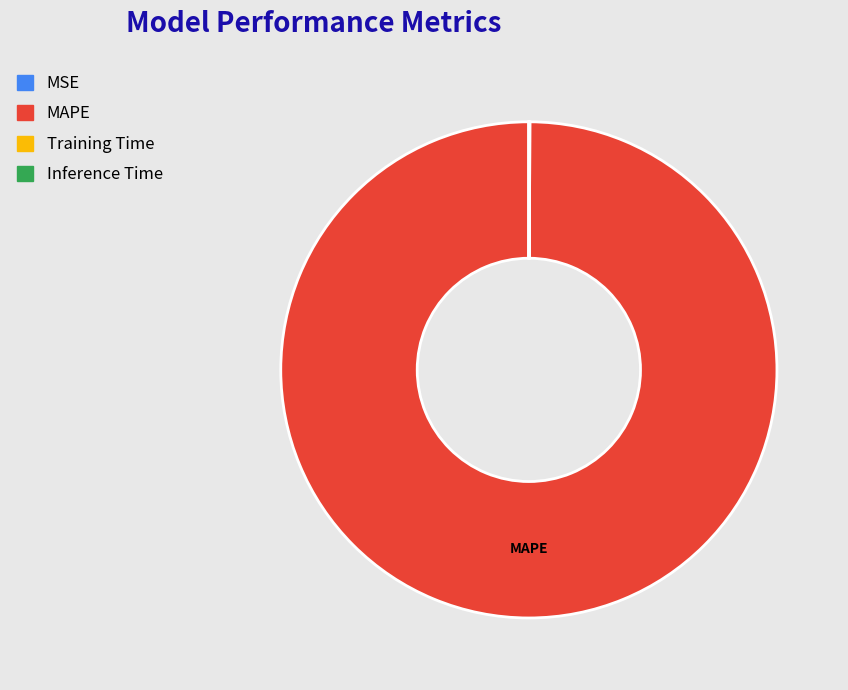

What is the majority slice?

MAPE